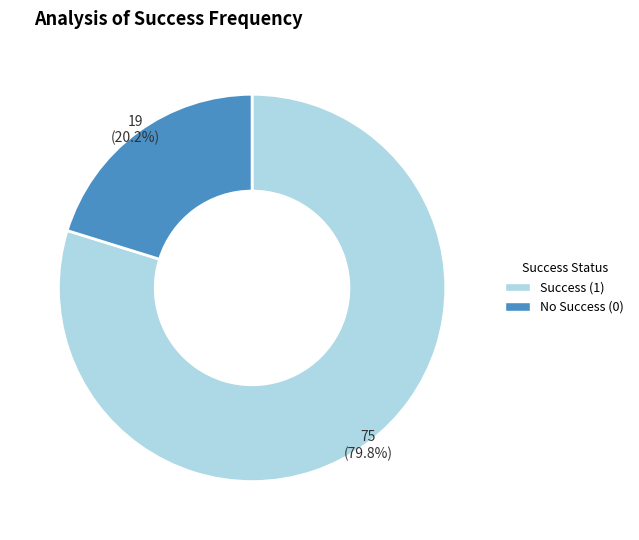

Is there a majority slice in this chart?

Yes